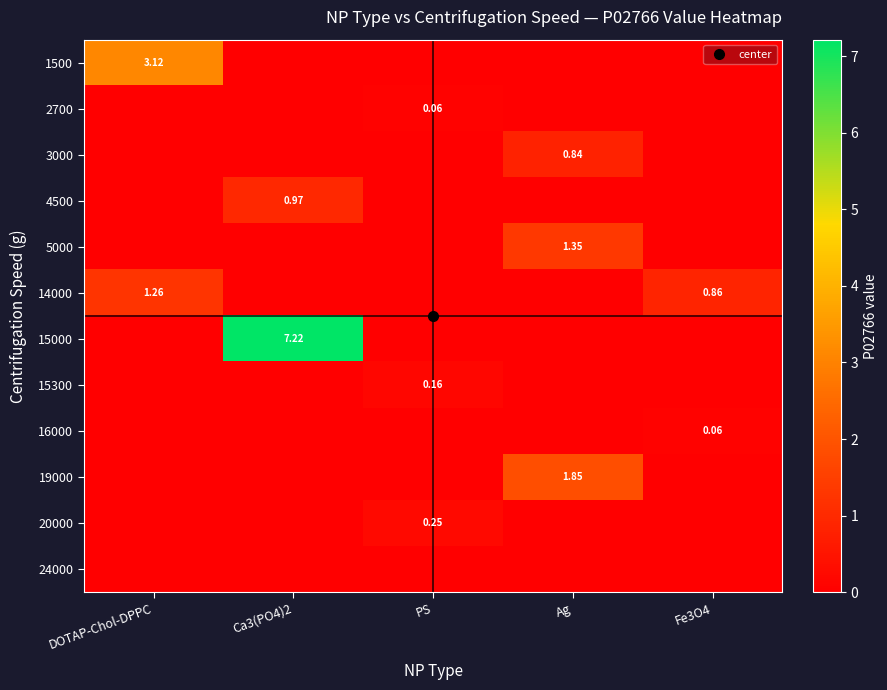

True or false: 14000 has a value of 0.3 at DOTAP-Chol-DPPC.

False